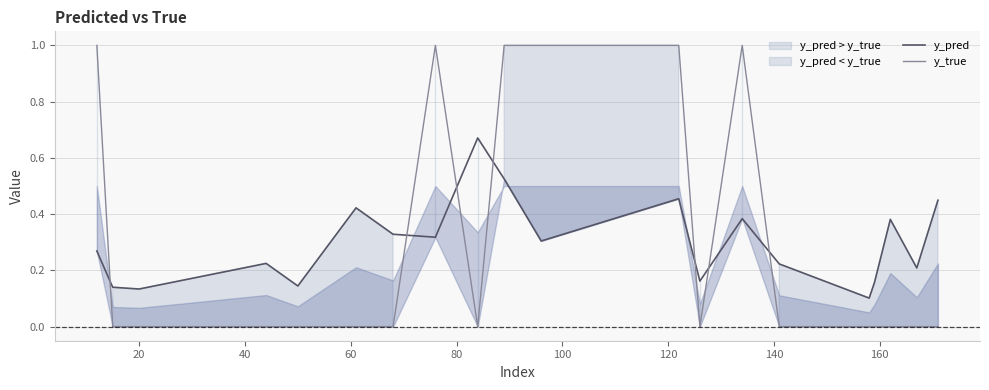

Which series ends up on top after the final intersection of y_pred and y_true?

y_pred